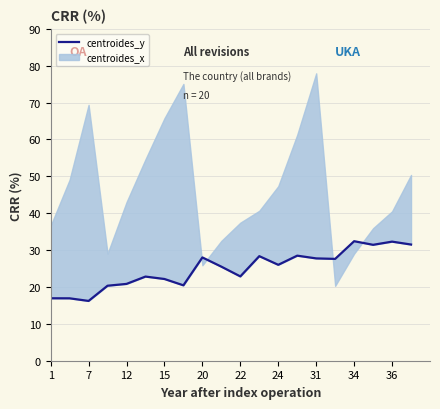

What is the change in value from 15 to 10?

+2.5